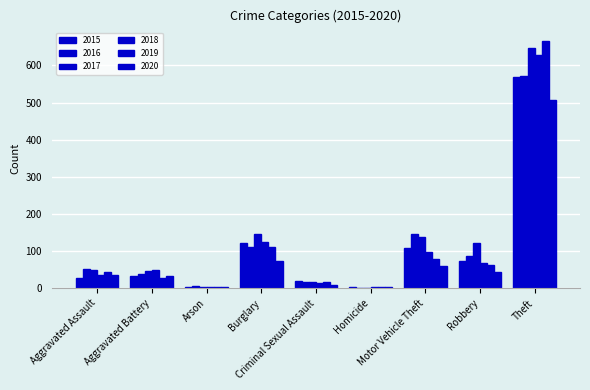

What is the average value of the 2020 series?

86